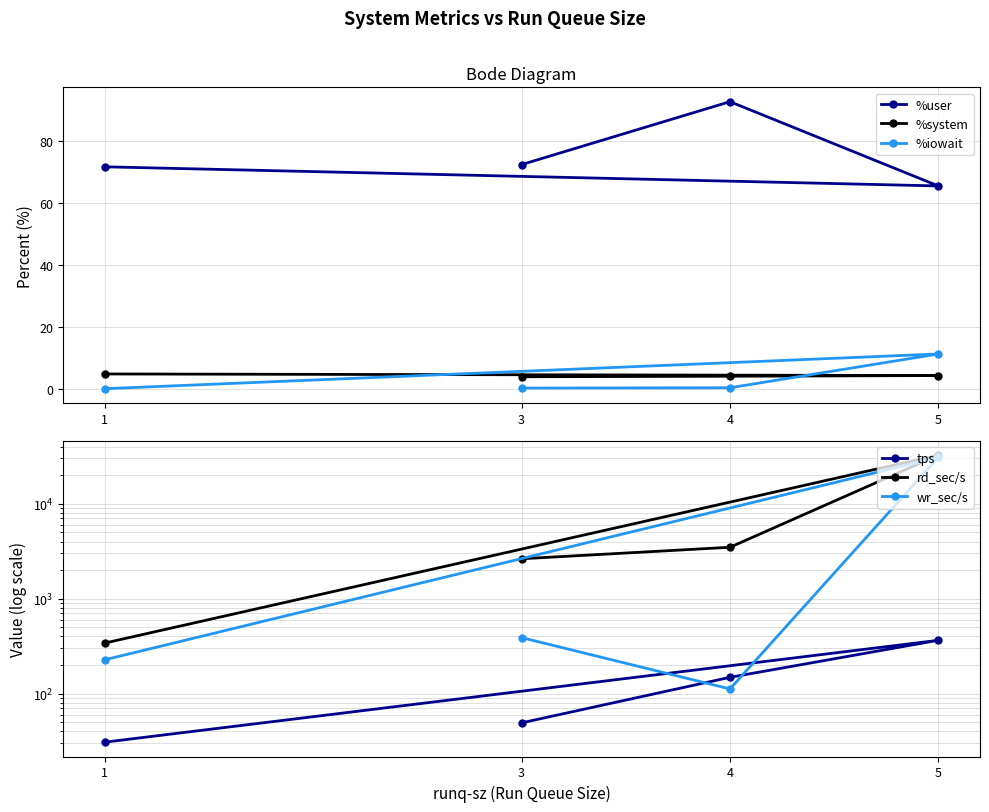

At how many categories does at least one series exceed 6512?

1